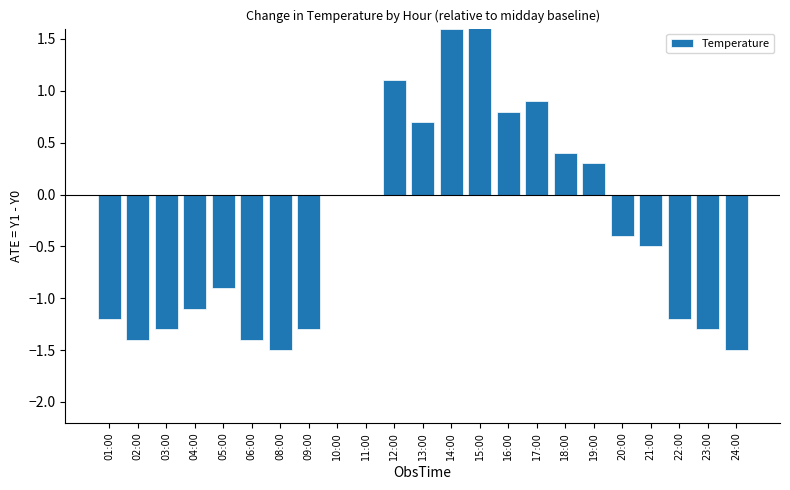

How many positive values are there?

8